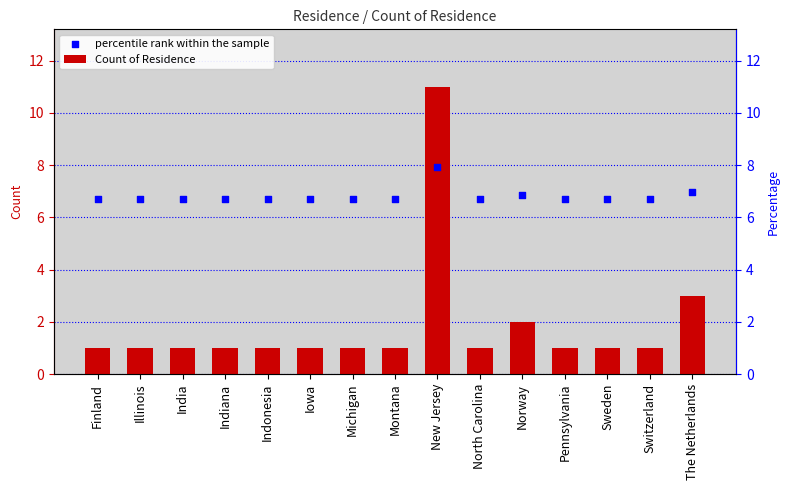

Which series reaches the maximum Y coordinate?

Count of Residence